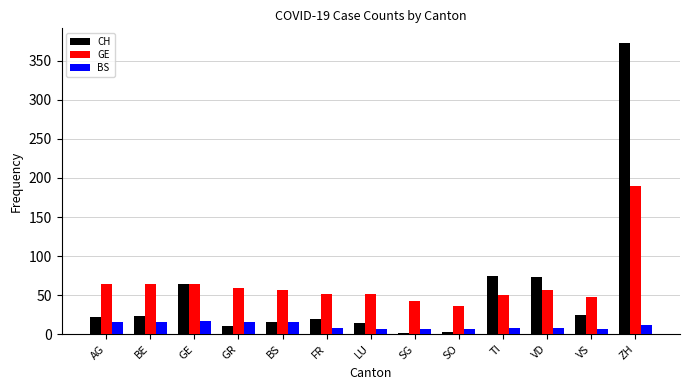

At which category is the sum across all series the highest?

ZH